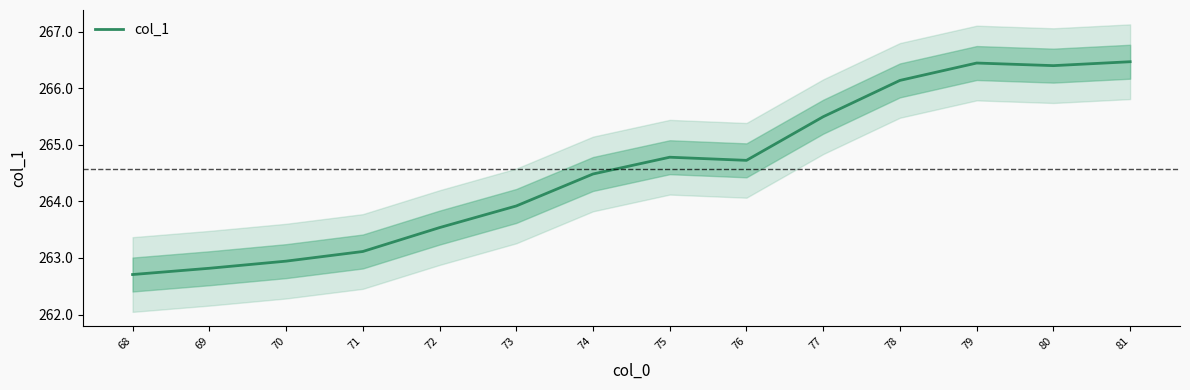

What is the change in value from 68 to 70?

+0.2